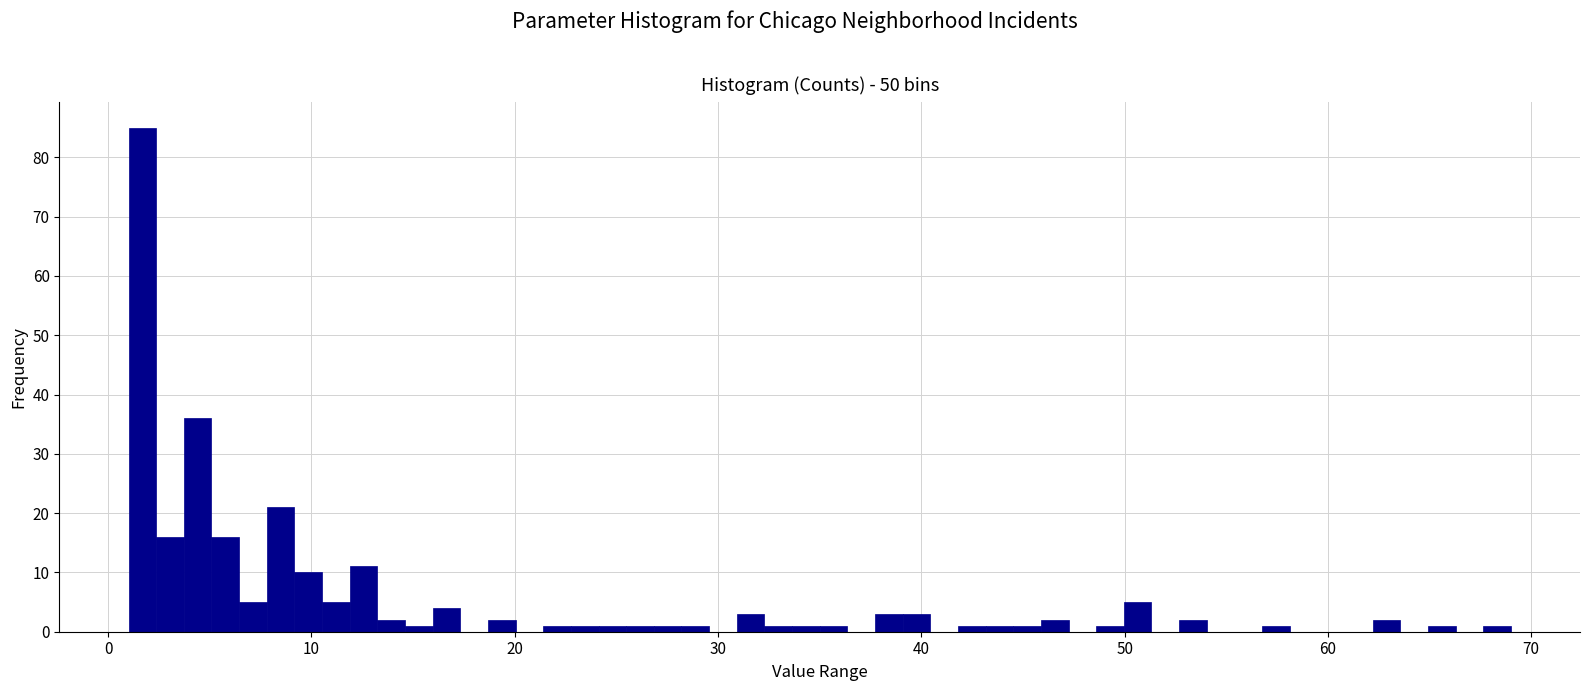

Read against the x-axis, roughly where is the centre of the tallest bar?

2